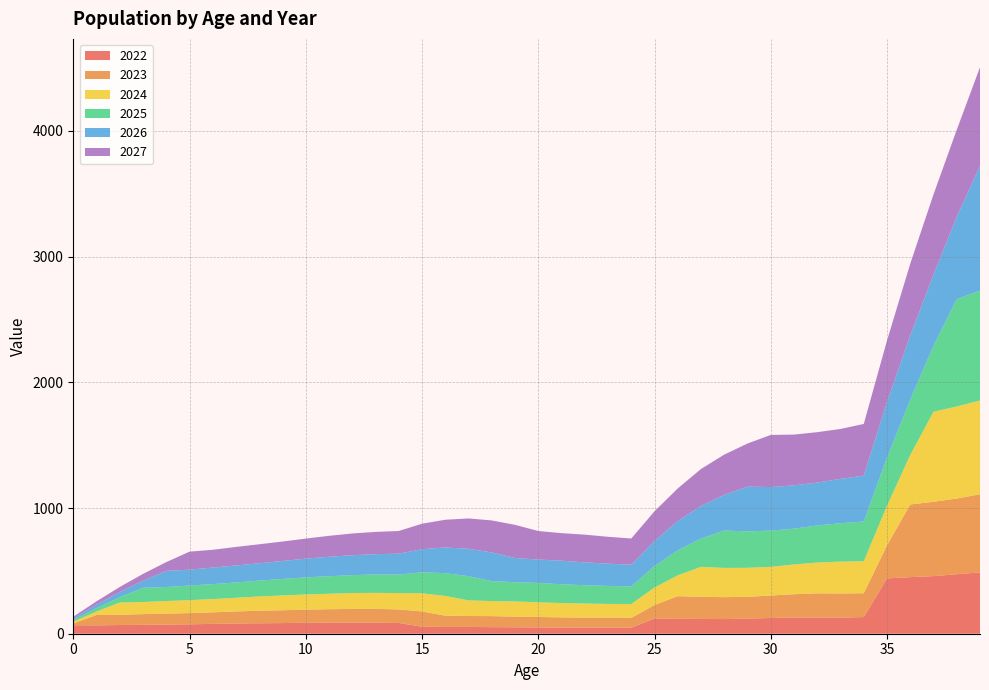

Reading right to left, transcribe all the data shown in this chart.

2022: 39=487.9	38=473.2	37=458.3	36=450.2	35=440.0	34=132.6	33=127.7	32=129.8	31=129.2	30=124.9	29=120.6	28=116.5	27=117.7	26=118.5	25=121.7	24=47.6	23=48.6	22=49.4	21=48.7	20=50.3	19=51.2	18=52.5	17=54.1	16=53.8	15=55.6	14=85.6	13=88.1	12=89.3	11=87.9	10=87.4	9=84.8	8=83.2	7=81.3	6=78.2	5=75.0	4=72.7	3=71.1	2=69.3	1=66.3	0=67.6
2023: 39=621.7	38=602.0	37=591.5	36=578.0	35=263.3	34=189.2	33=192.3	32=191.5	31=185.0	30=178.7	29=172.6	28=174.4	27=175.6	26=180.3	25=106.7	24=78.6	23=79.8	22=78.7	21=81.2	20=82.7	19=84.8	18=87.5	17=86.9	16=89.9	15=121.3	14=108.0	13=109.5	12=107.7	11=107.1	10=103.9	9=102.0	8=99.7	7=95.8	6=92.0	5=89.0	4=87.1	3=84.9	2=81.3	1=82.8	0=14.0
2024: 39=745.8	38=732.7	37=716.1	36=393.9	35=315.0	34=254.8	33=253.7	32=245.2	31=236.8	30=228.7	29=231.1	28=232.7	27=238.9	26=165.8	25=139.0	24=110.2	23=108.6	22=112.2	21=114.2	20=117.1	19=120.8	18=120.0	17=124.1	16=157.0	15=144.7	14=129.6	13=127.5	12=126.8	11=123.0	10=120.8	9=118.0	8=113.5	7=108.9	6=105.4	5=103.1	4=100.5	3=96.3	2=98.0	1=27.9	0=13.7
2025: 39=873.9	38=854.1	37=524.5	36=440.7	35=382.6	34=315.9	33=305.3	32=294.9	31=284.8	30=287.8	29=289.8	28=297.5	27=224.8	26=199.3	25=171.4	24=138.6	23=143.1	22=145.7	21=149.4	20=154.1	19=153.1	18=158.4	17=192.6	16=181.3	15=166.9	14=147.3	13=146.5	12=142.2	11=139.6	10=136.3	9=131.1	8=125.8	7=121.8	6=119.2	5=116.1	4=111.2	3=113.2	2=41.9	1=27.4	0=13.5
2026: 39=992.0	38=655.0	37=566.4	36=510.3	35=443.2	34=365.4	33=352.9	32=340.9	31=344.4	30=346.9	29=356.0	28=283.9	27=259.7	26=232.7	25=199.0	24=174.0	23=177.1	22=181.6	21=187.4	20=186.1	19=192.6	18=228.2	17=218.0	16=204.1	15=183.9	14=166.3	13=161.3	12=158.4	11=154.7	10=148.8	9=142.8	8=138.2	7=135.2	6=131.8	5=126.2	4=128.4	3=55.9	2=41.1	1=26.9	0=13.3
2027: 39=785.5	38=692.1	37=638.0	36=570.4	35=488.3	34=411.0	33=397.0	32=401.1	31=403.9	30=414.6	29=343.0	28=320.1	27=293.9	26=259.3	25=236.3	24=208.6	23=213.9	22=220.7	21=219.2	20=226.8	19=263.9	18=254.7	17=241.3	16=220.6	15=202.7	14=180.5	13=177.2	12=173.1	11=166.4	10=159.7	9=154.6	8=151.2	7=147.4	6=141.2	5=143.6	4=69.8	3=54.8	2=40.4	1=26.5	0=13.1